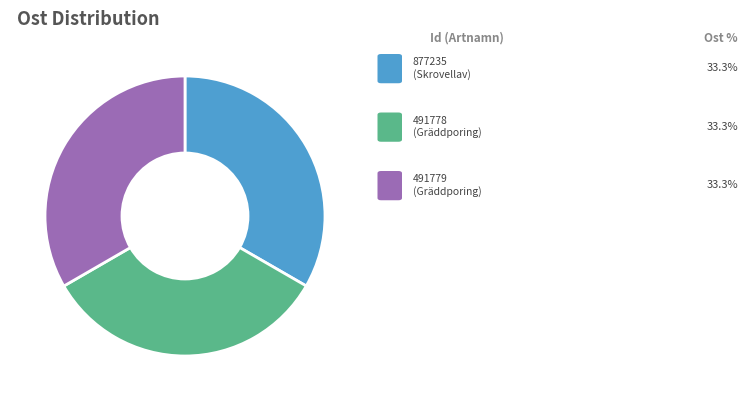

How many slices are in this pie chart?

3